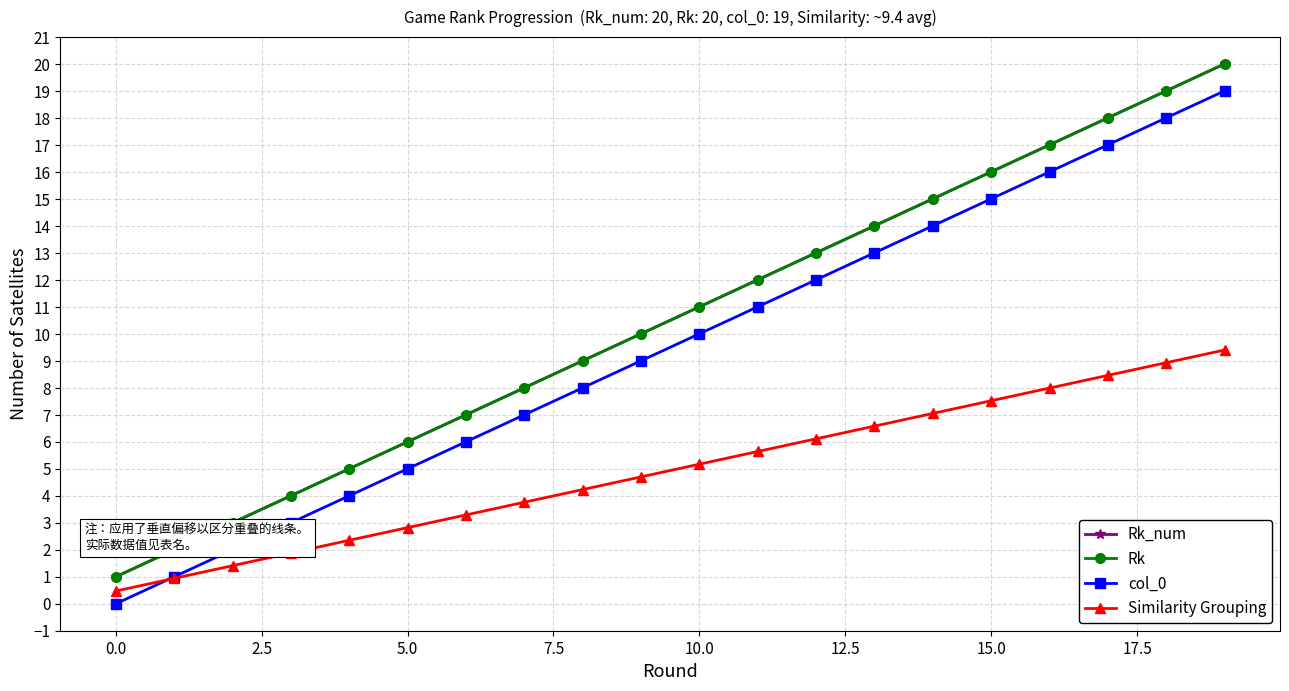

Is this an area chart (filled region under the line)?

No